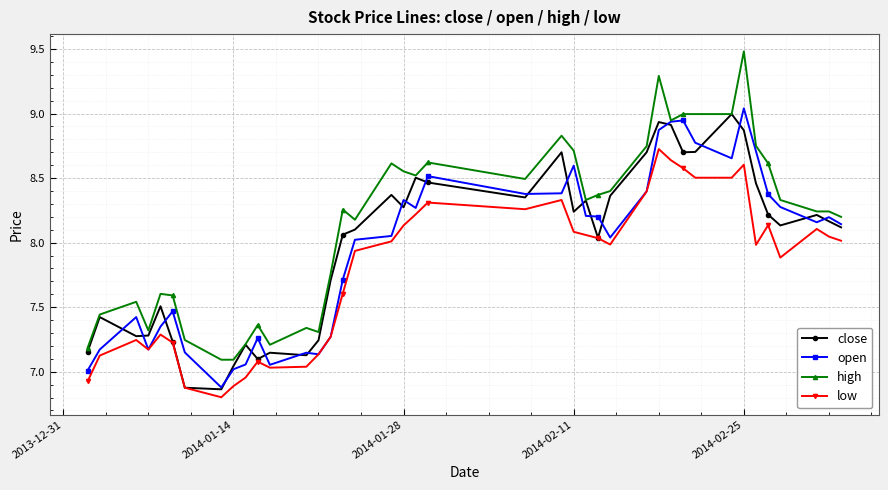

True or false: open has more than 0 points higher than both neighbors.

True